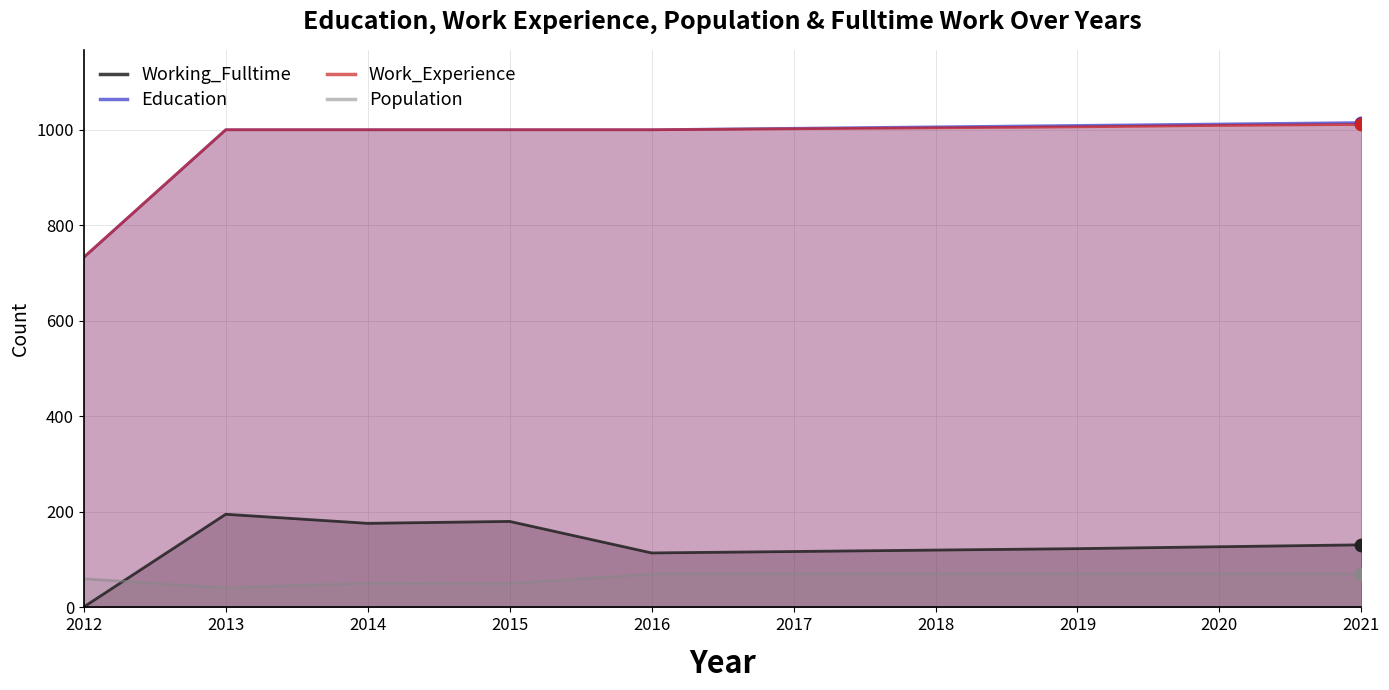

Which series reaches the minimum Y coordinate?

Working_Fulltime